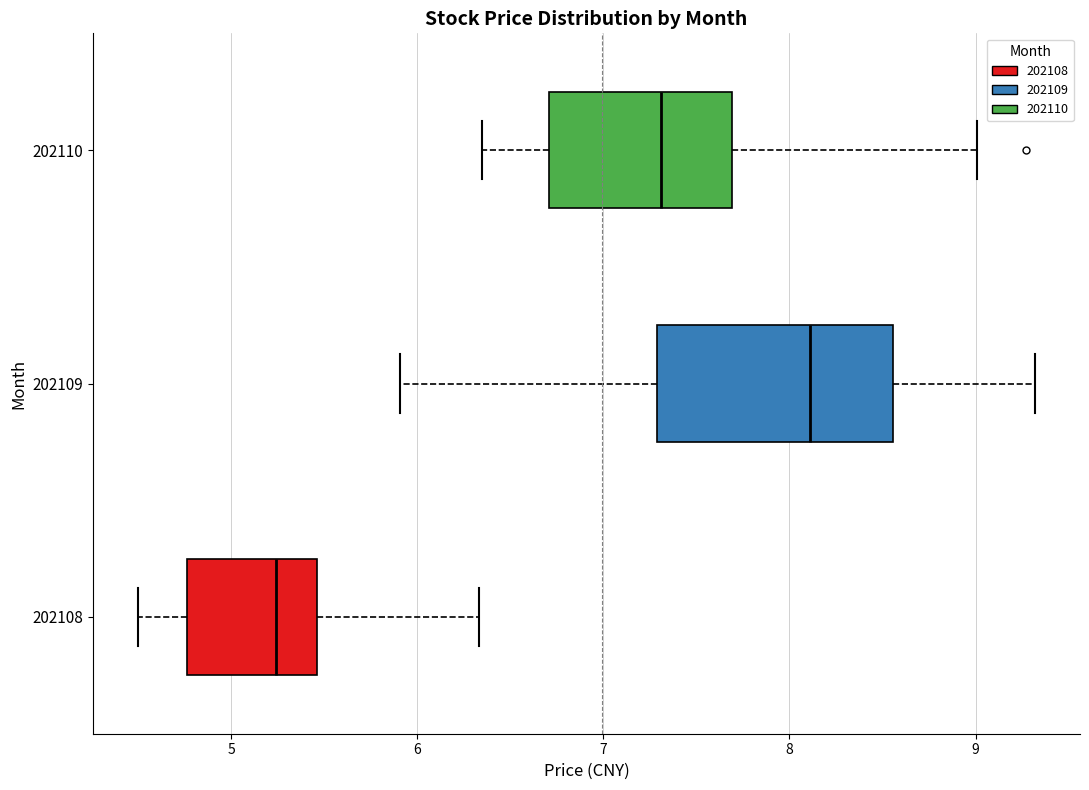

Where does the right whisker of the box at y = 202110 end on the x-axis? The values are not printed on the chart, so give them approximately, as read against the axis.

9.0